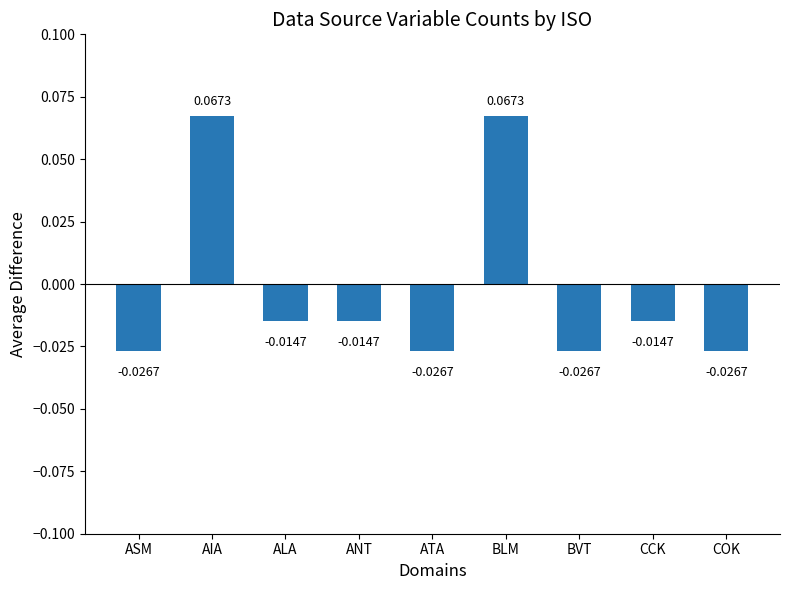

What is the label of the 1st bar from the left?

ASM